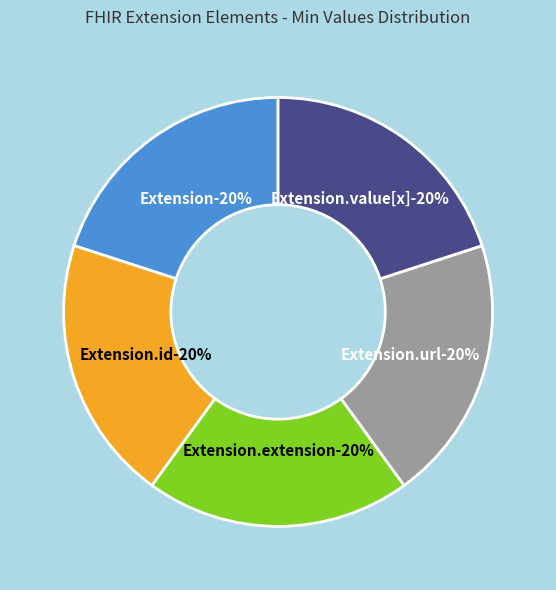

Rank the categories by value from highest to lowest.

Extension.url, Extension, Extension.id, Extension.extension, Extension.value[x]